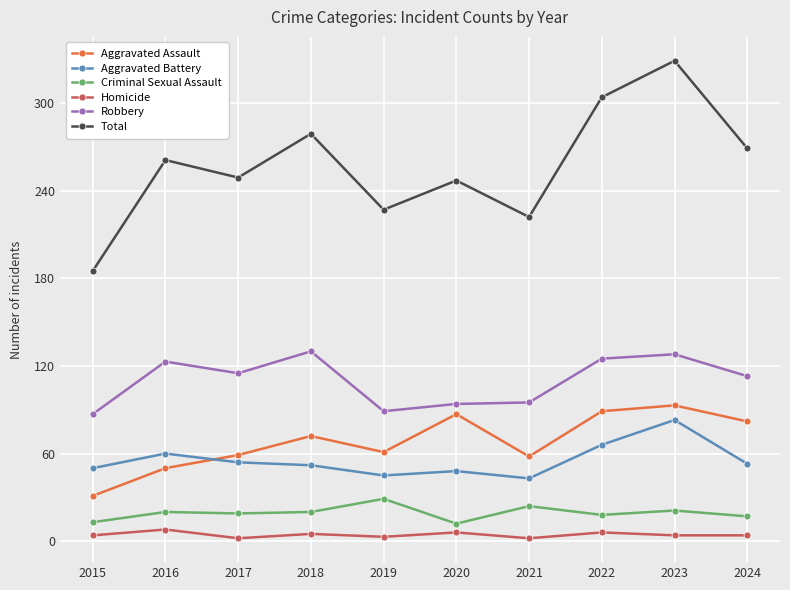

True or false: Robbery has a value of 76 at 2024.

False